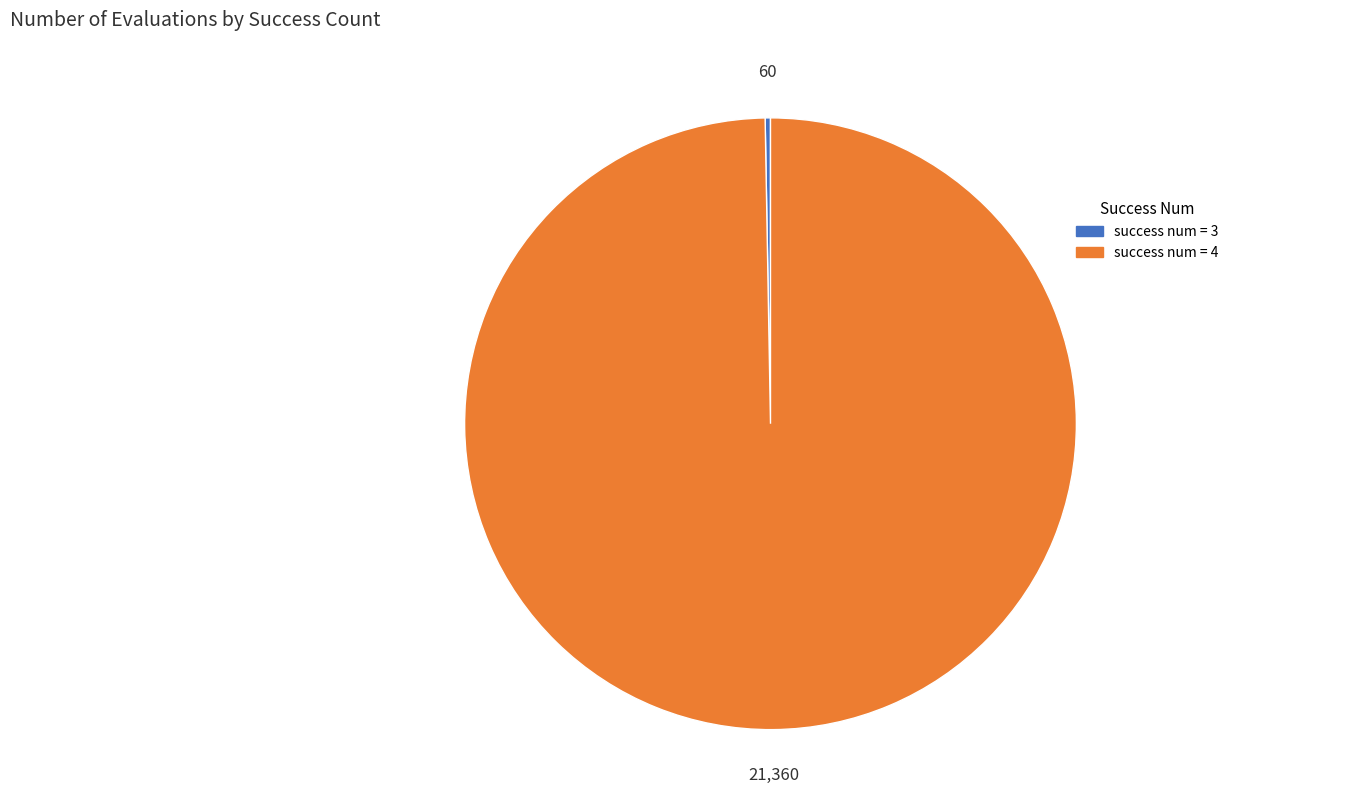

Is there a majority slice in this chart?

Yes